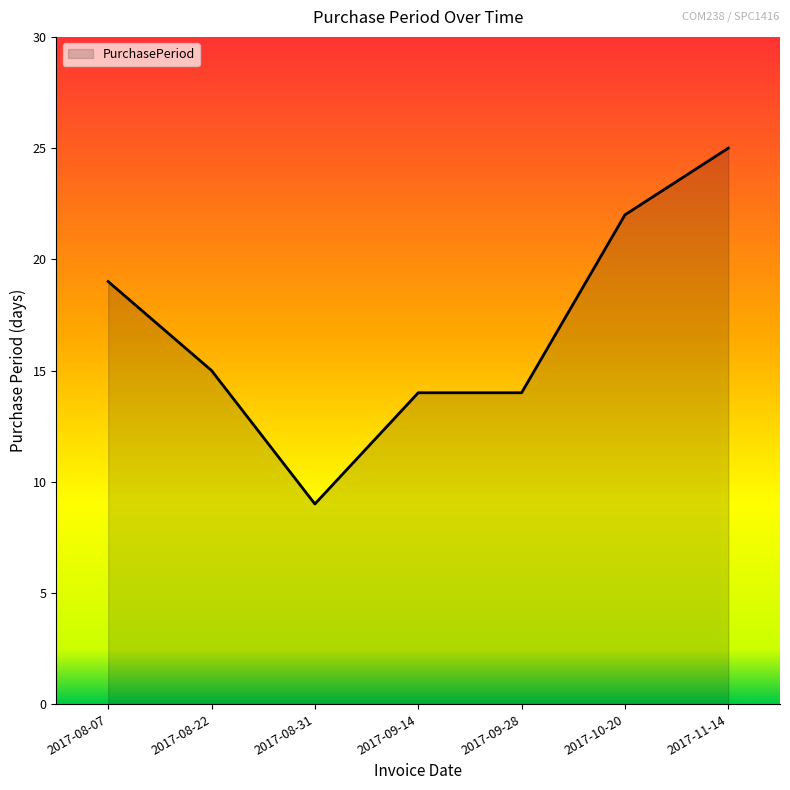

Approximately how many times larger is the value at 2017-08-22 compared to 2017-08-07?

0.8